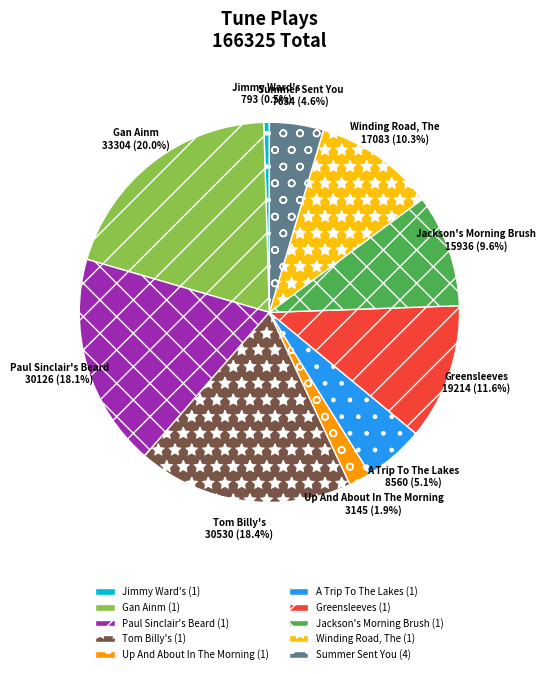

Combined, what portion of the pie is Up And About In The Morning (1) and Paul Sinclair's Beard (1)?

20.0%